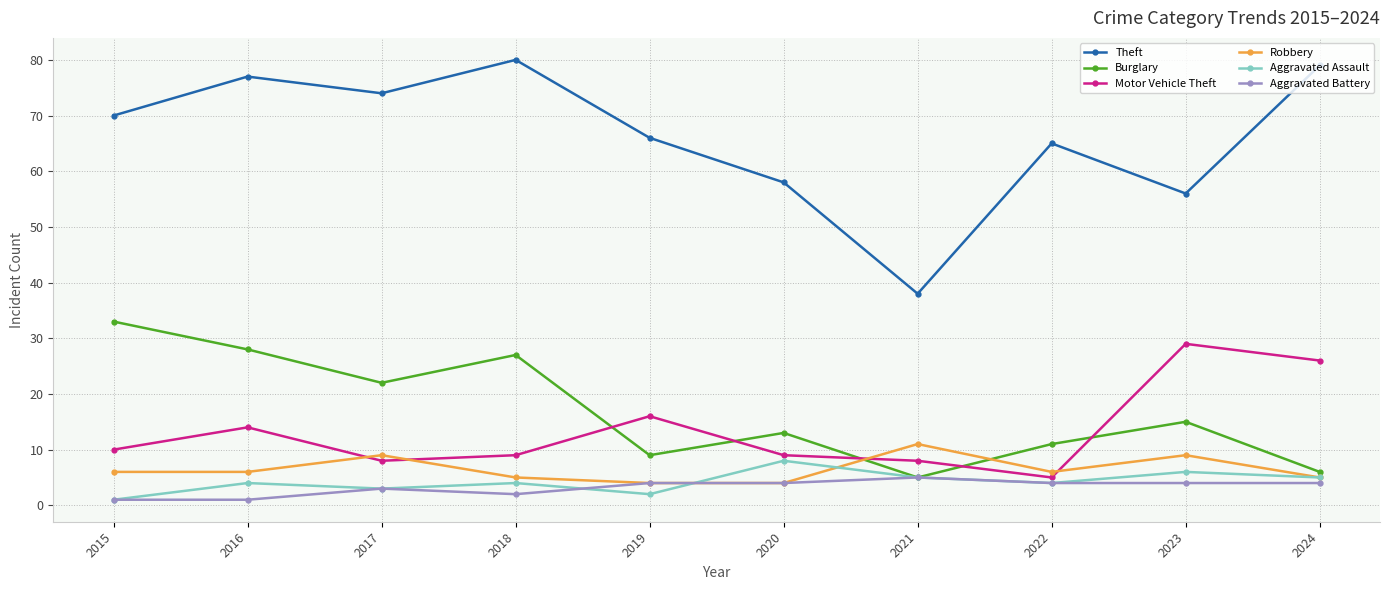

What is the value of the Aggravated Assault point at the 8th from the left?

4